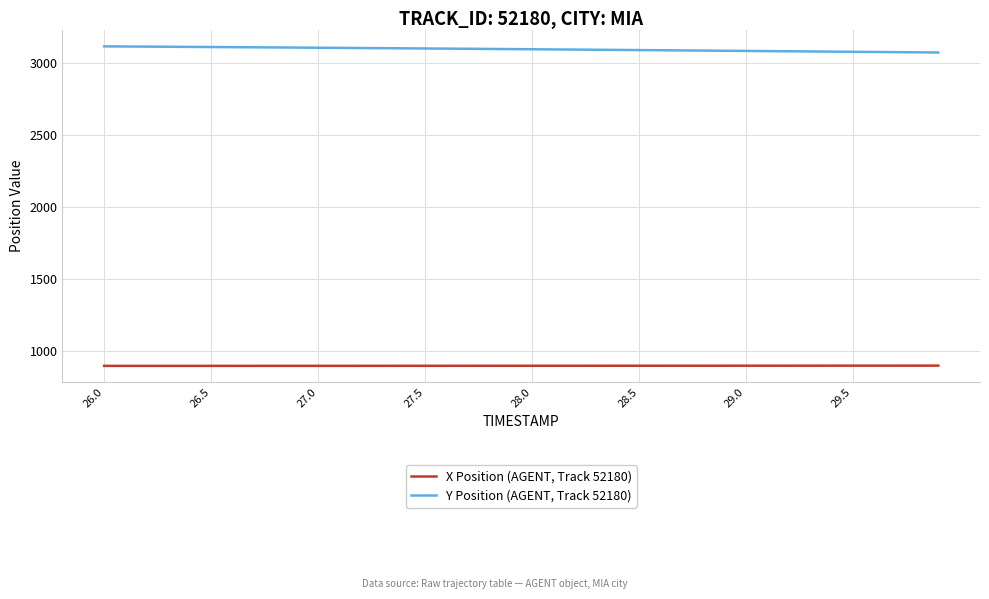

How many lines are shown in the chart?

2